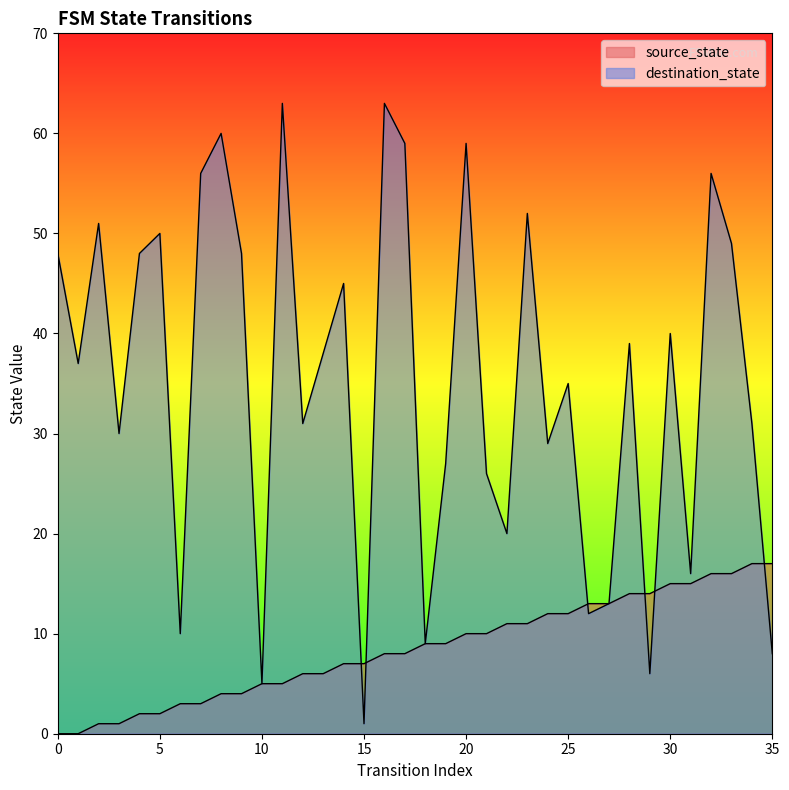

At 35, list the series in order from smallest to largest.

destination_state, source_state